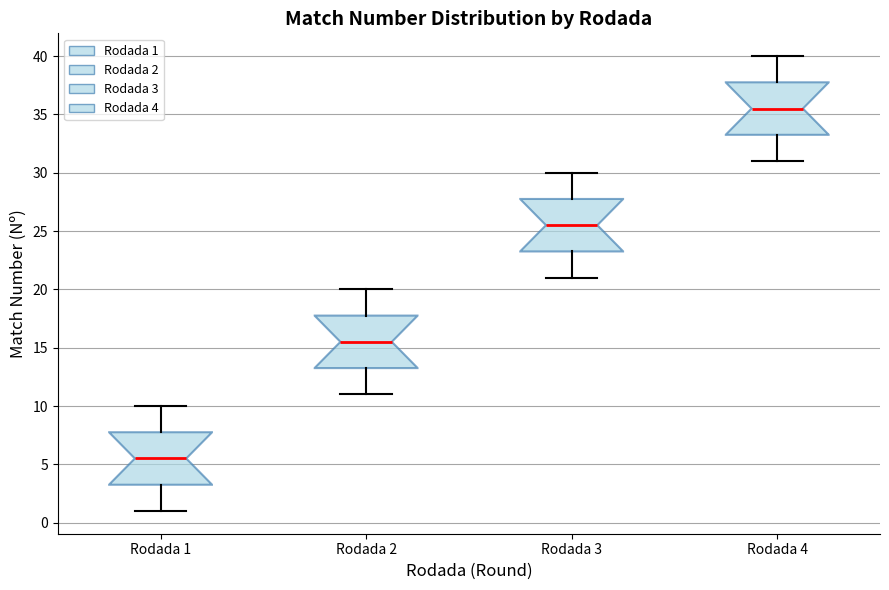

Reading left to right, read every box against the y-axis: the position of its median line, the range the box covers, and the ends of its whiskers. The values are not printed on the chart, so give them approximately, as read against the axis.

Rodada 1: median 5.5, box 3.5 to 8.0, whiskers 1.0 to 10.0
Rodada 2: median 15.5, box 13.5 to 18.0, whiskers 11.0 to 20.0
Rodada 3: median 25.5, box 23.5 to 28.0, whiskers 21.0 to 30.0
Rodada 4: median 35.5, box 33.5 to 38.0, whiskers 31.0 to 40.0